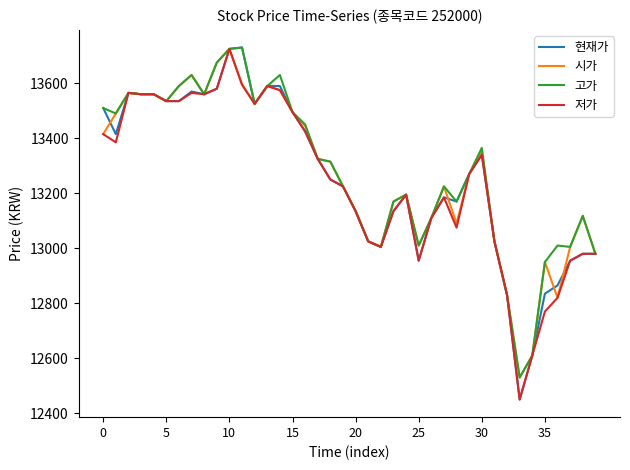

Which series has the widest spread of values?

현재가